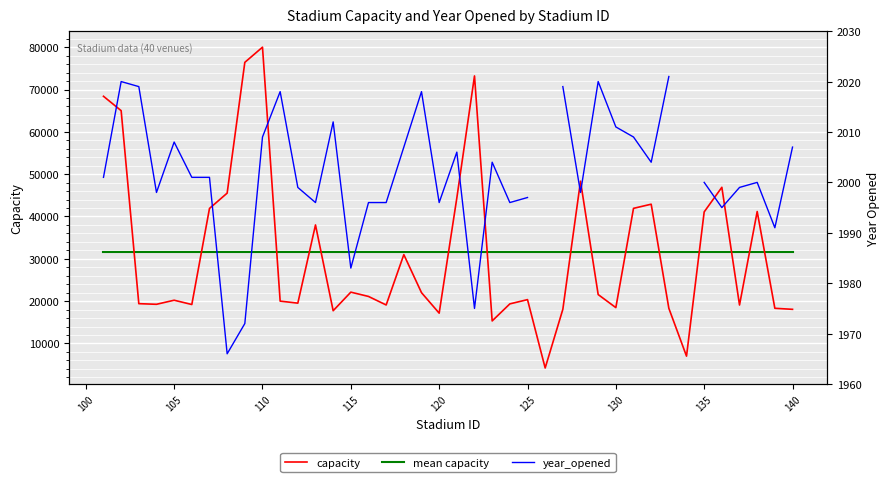

What is the lowest value of the mean capacity series?

31524.0